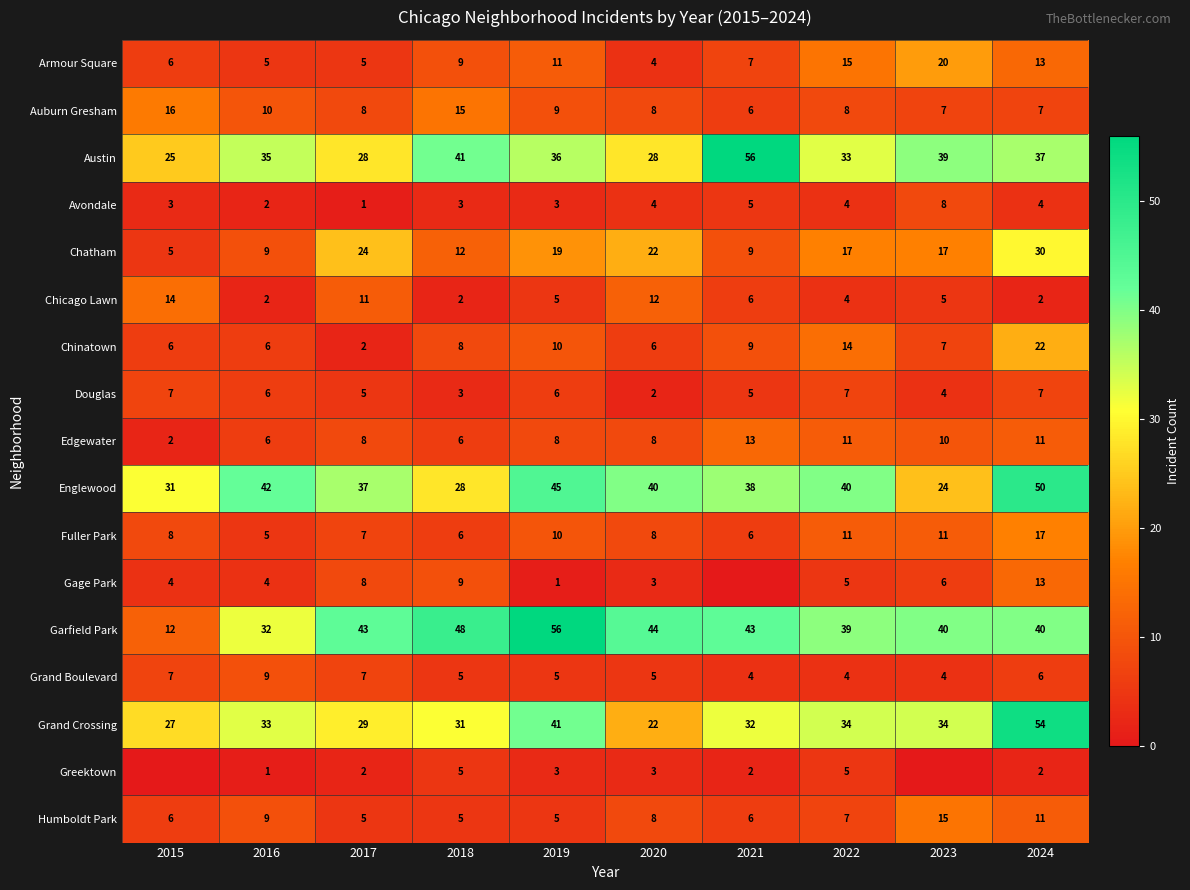

Read the Chinatown value at 2023, to the nearest 10.

10